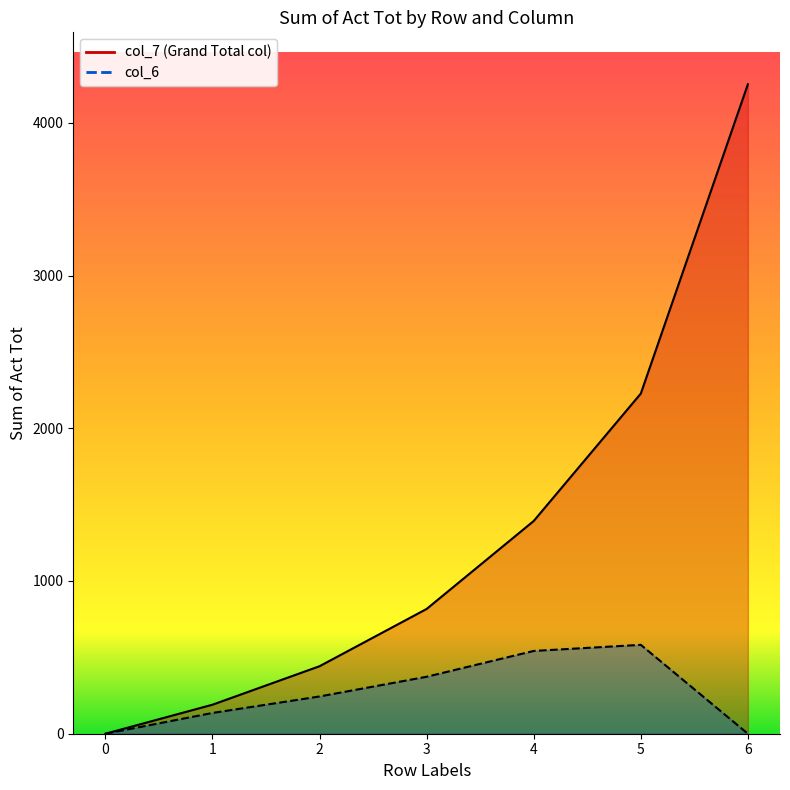

The col_7 (Grand Total col) series shows 3854 at 5. True or false?

False